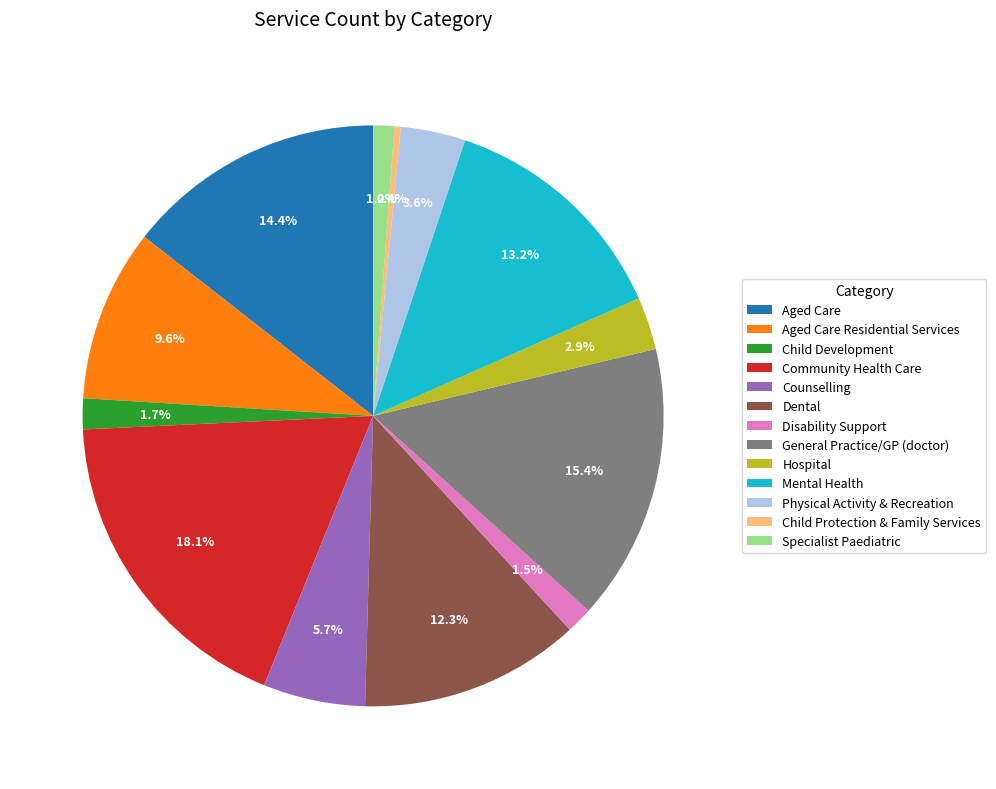

To the nearest percent, what is the combined percentage of Child Protection & Family Services and Specialist Paediatric?

2%